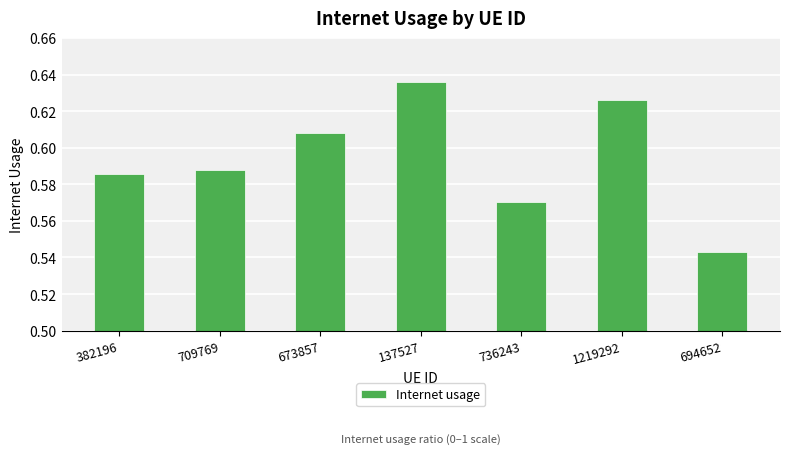

Count the number of categories in the chart.

7